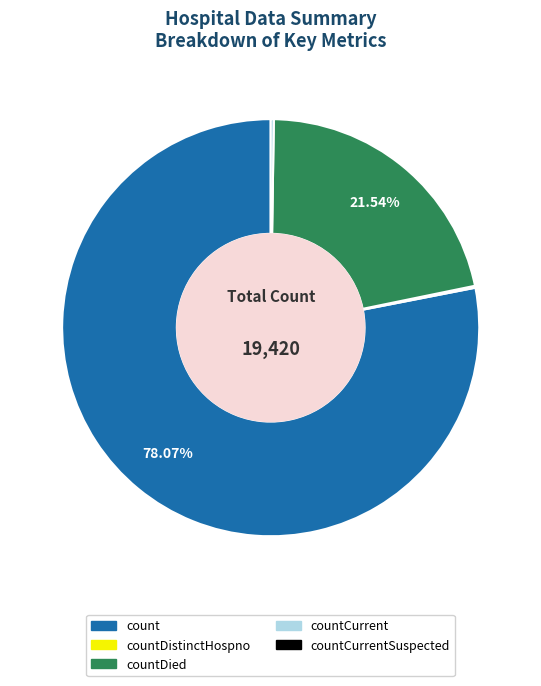

Is there any slice that represents more than half of the pie?

Yes